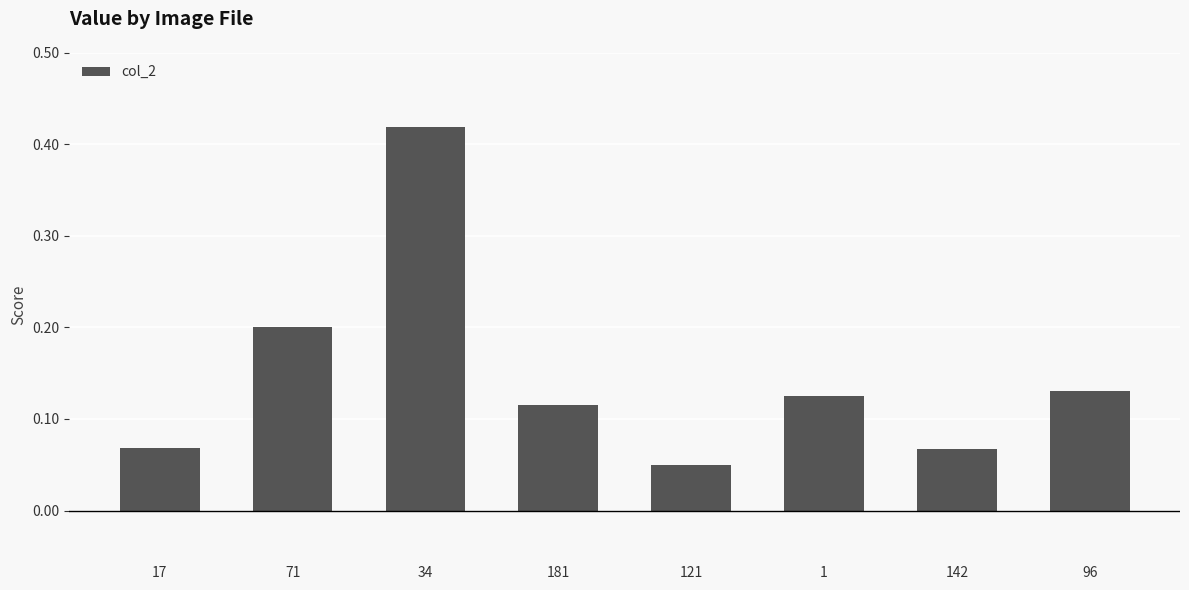

Does the chart contain stacked bars?

No